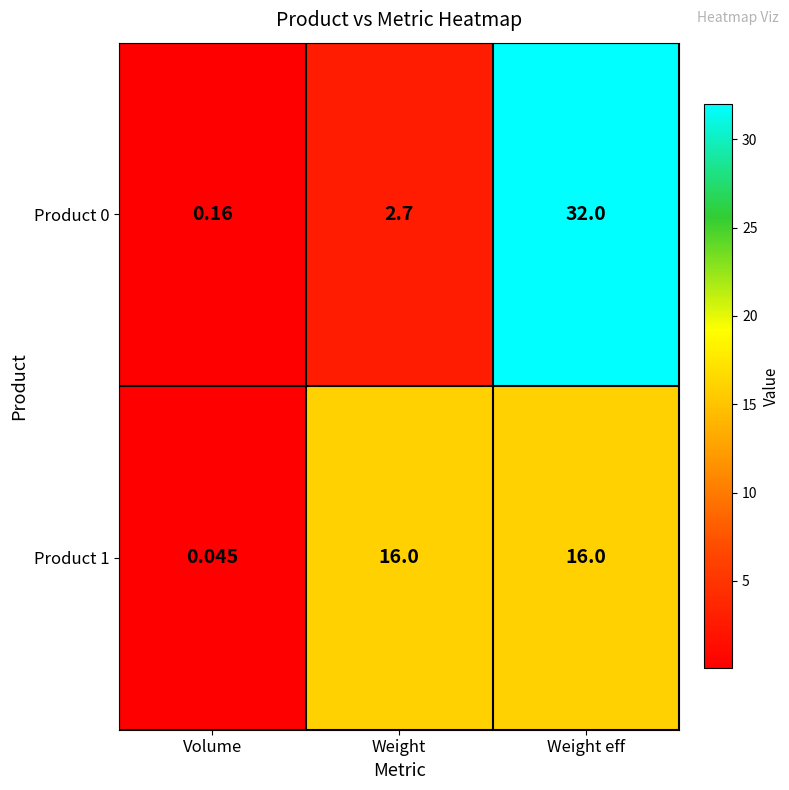

How many data points in Product 0 are above 2?

2